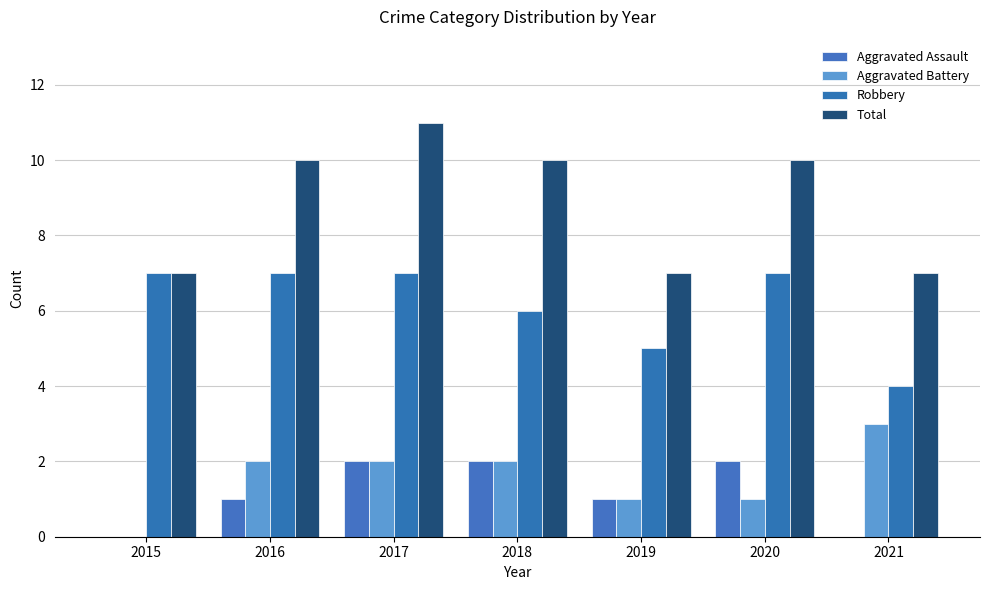

How many groups of bars are there?

7